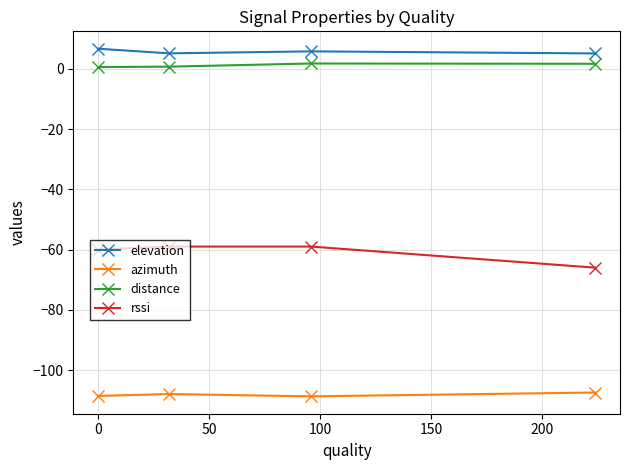

How many lines are shown in the chart?

4